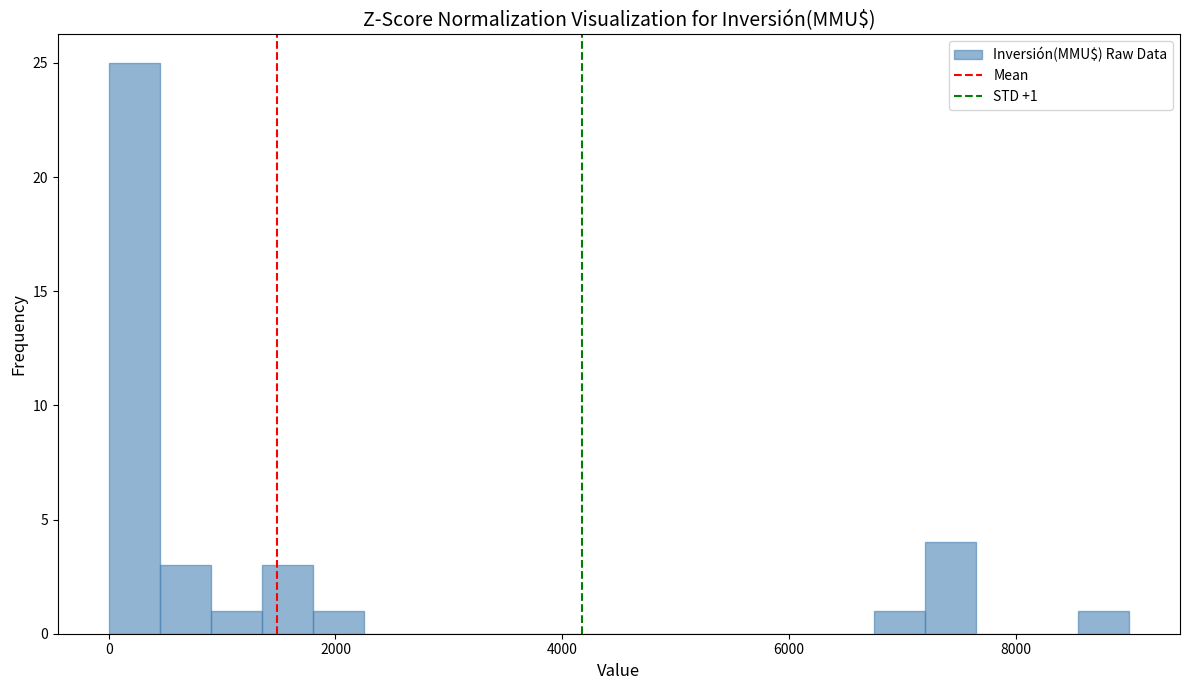

Around what value on the x-axis is the tallest bar? Give the approximate position of its centre, as read against the axis.

200